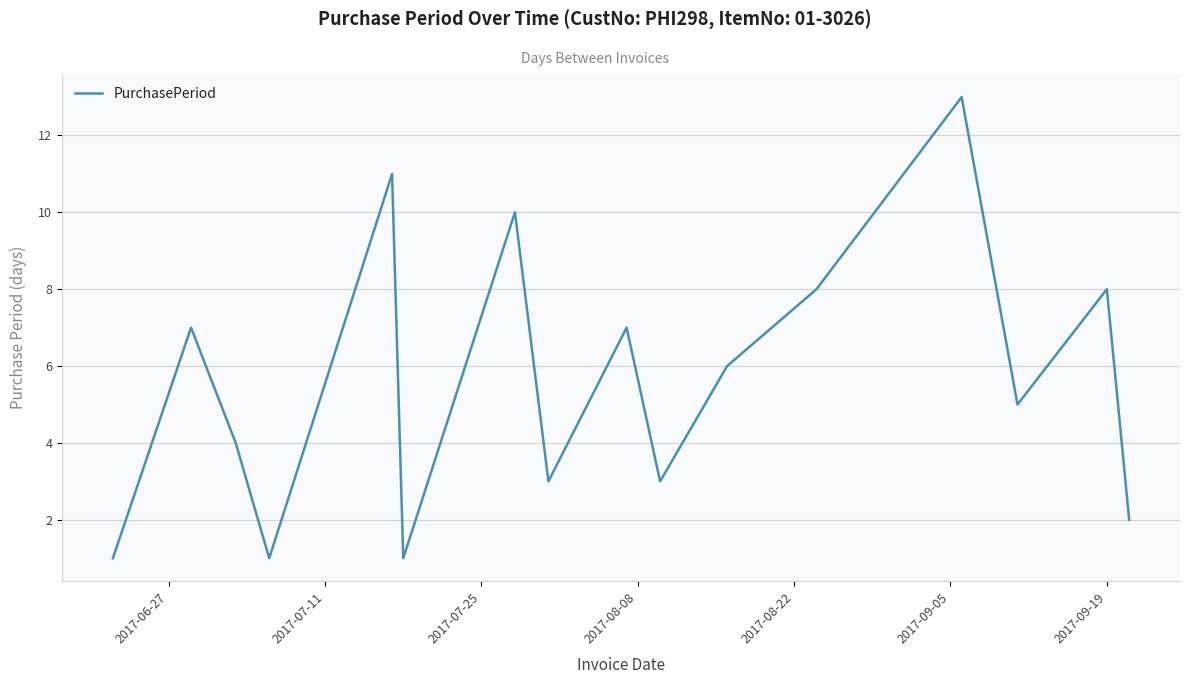

What is the smallest value displayed?

1